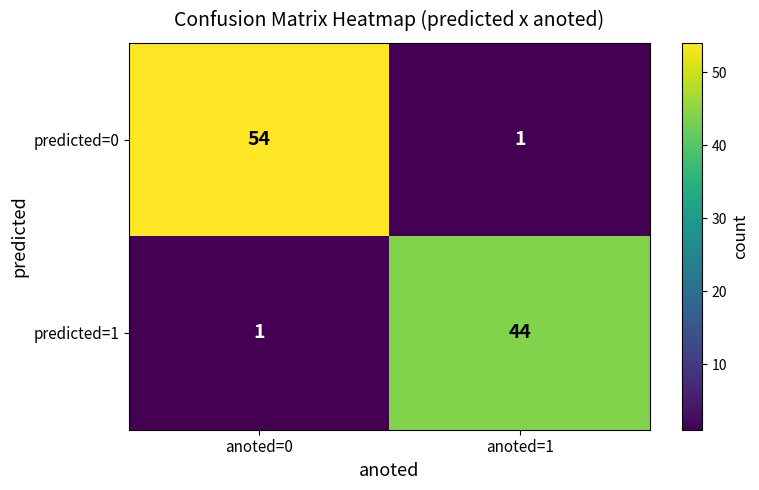

Reading left to right, list all the values displayed in this chart.

predicted=0: 54	1
predicted=1: 1	44